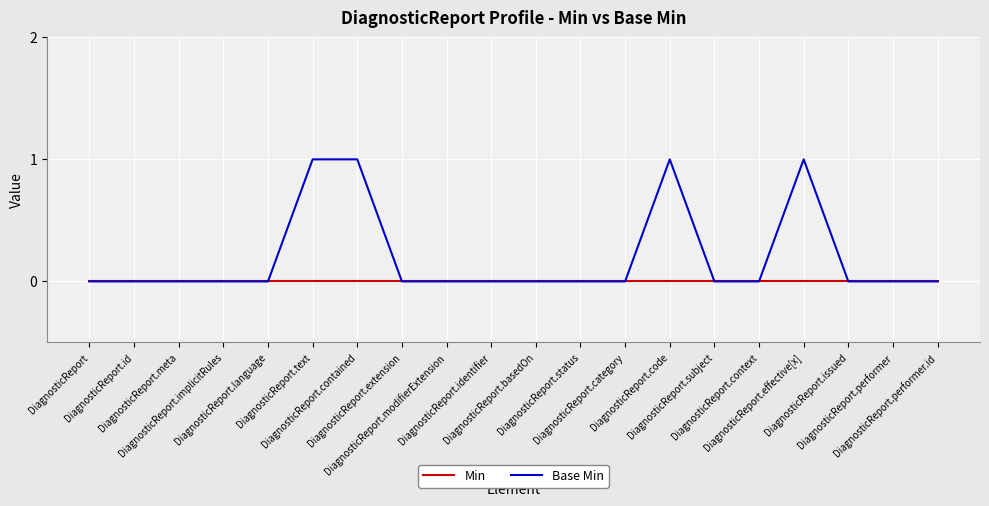

The value of Base Min at DiagnosticReport.modifierExtension is 0. True or false?

True